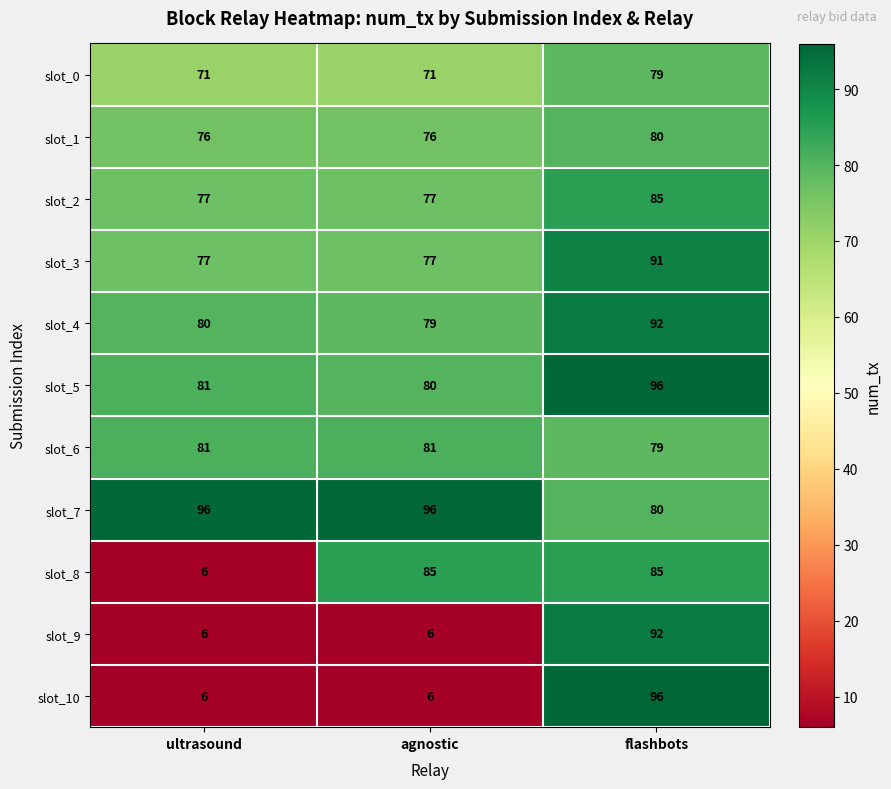

The slot_6 series shows 79 at flashbots. True or false?

True